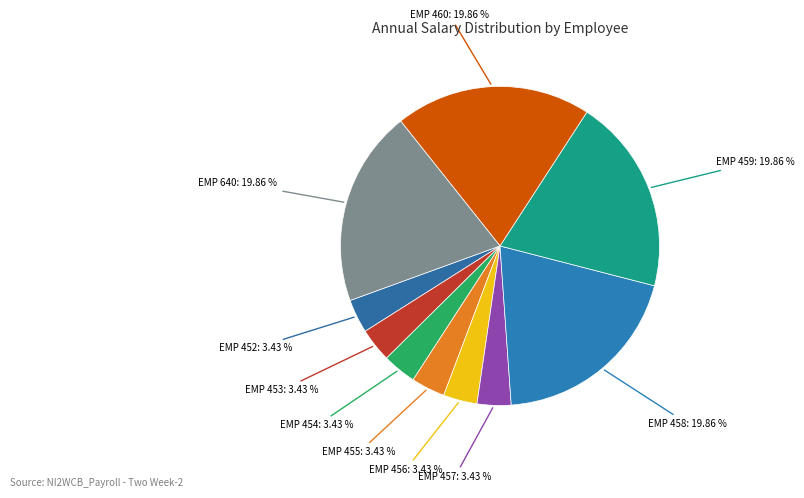

Count the number of slices in the pie.

10